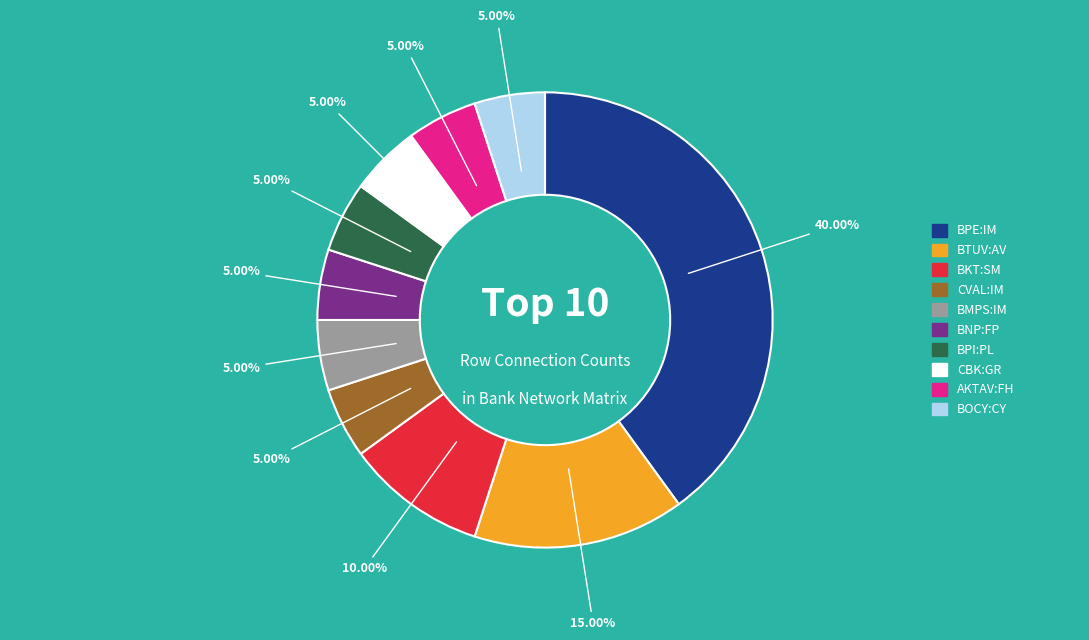

What is the ratio of the value at BNP:FP to the value at BKT:SM?

0.5